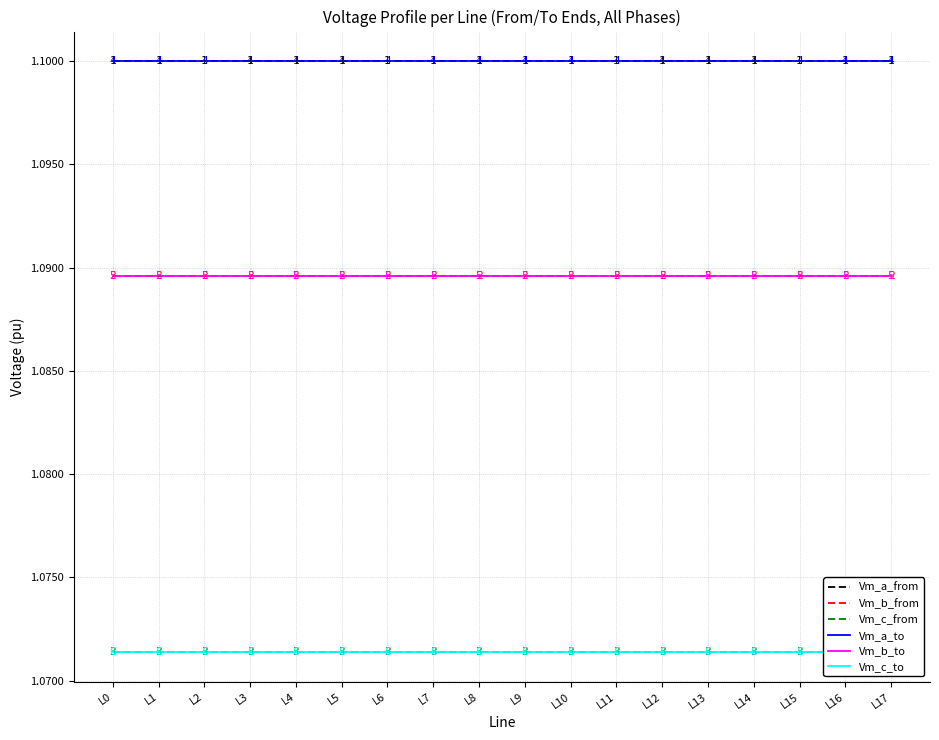

What is the value of the Vm_b_to point at the 6th from the left?

1.1